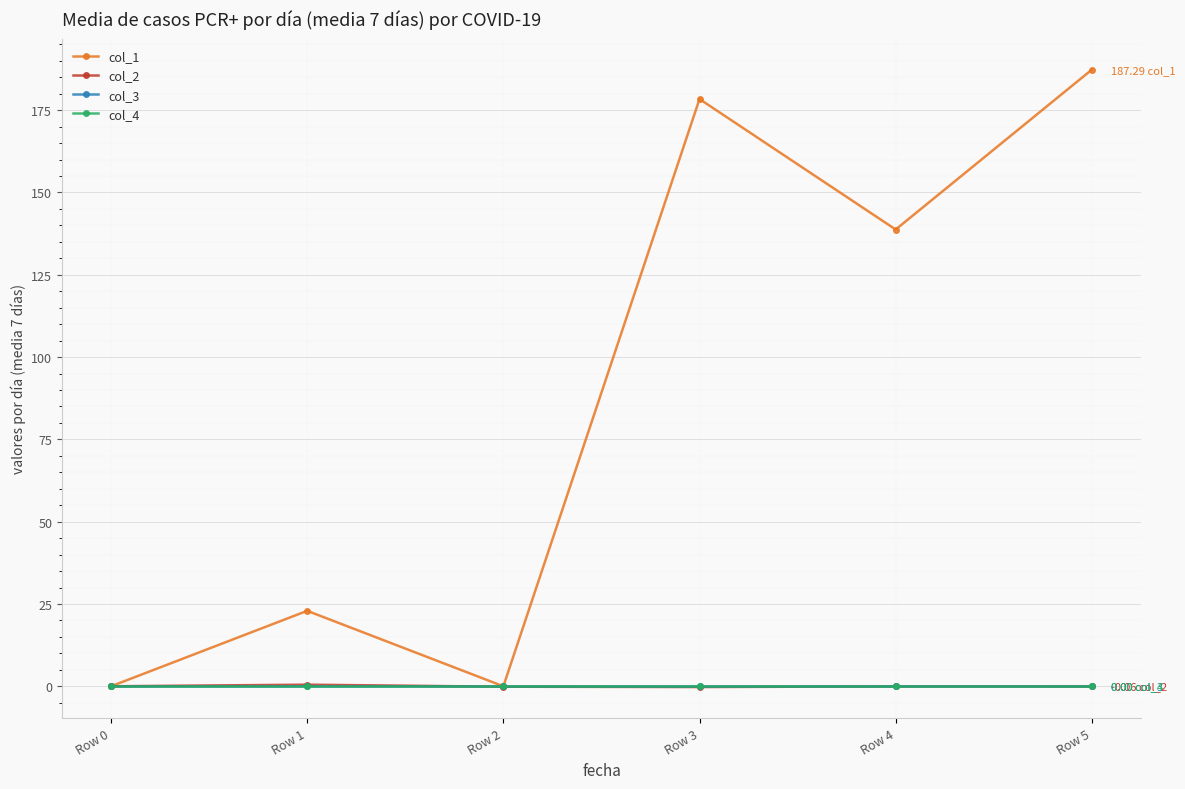

Does the chart have visible grid lines?

Yes